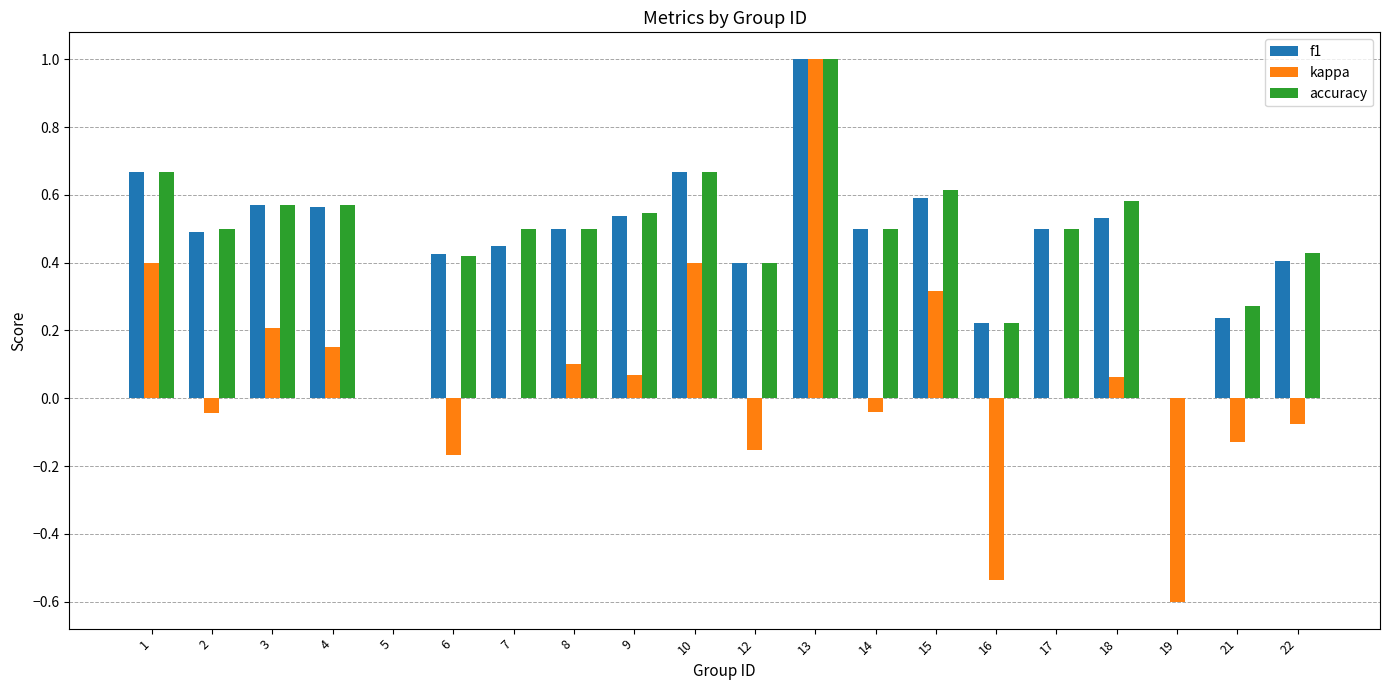

Which series changed the most between 4 and 6?

kappa